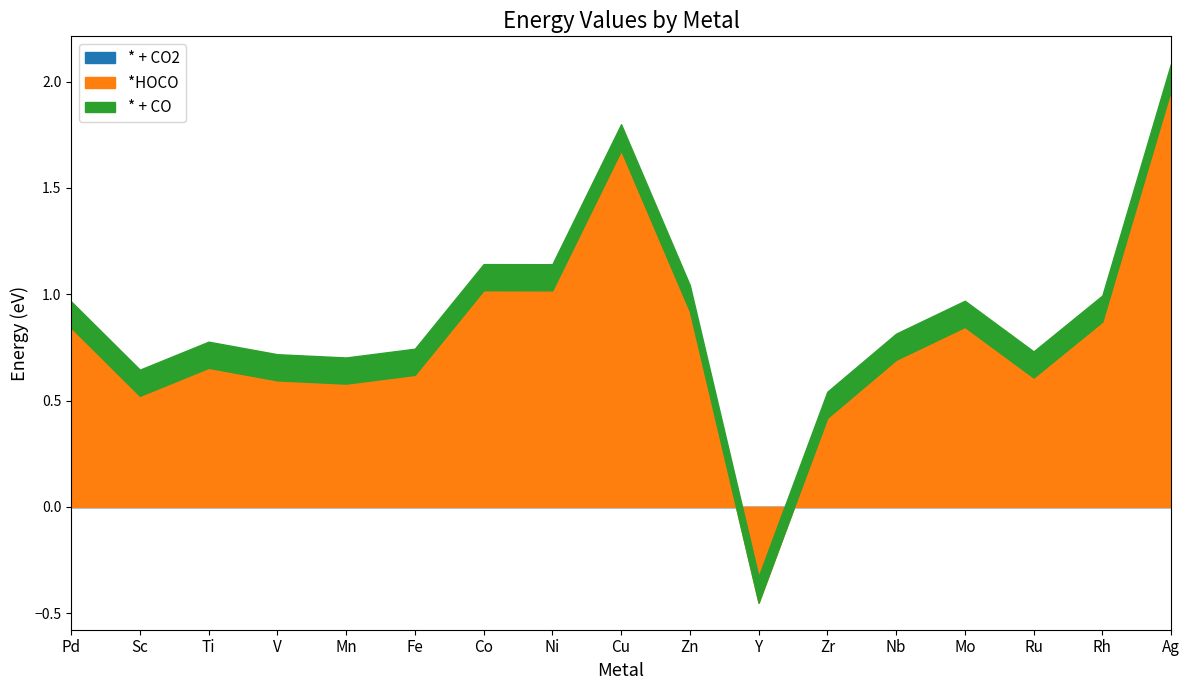

How many data points in *HOCO are above 0?

16